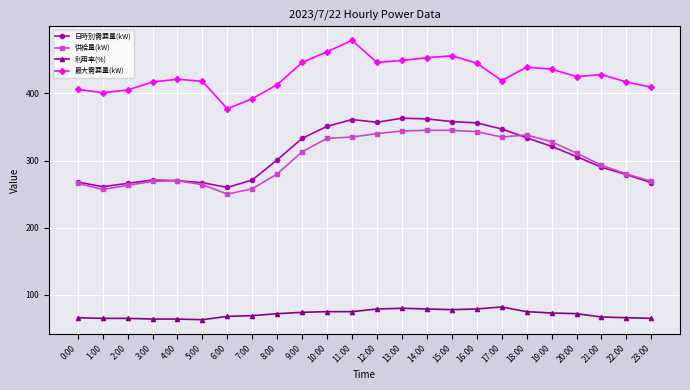

How many data points in 供給量(kW) are less than 311?

12